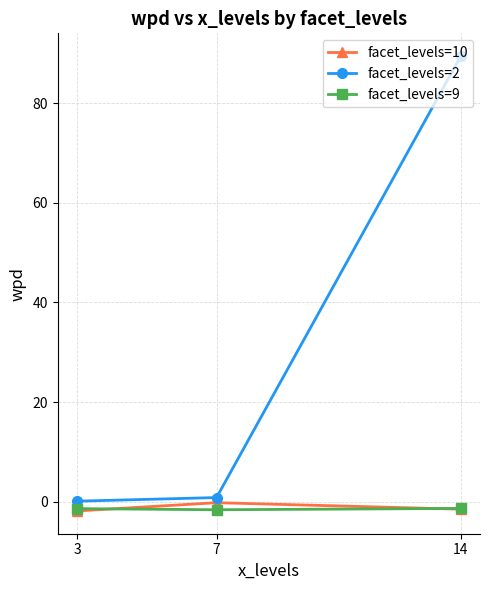

What is the average value of the facet_levels=2 series?

30.1